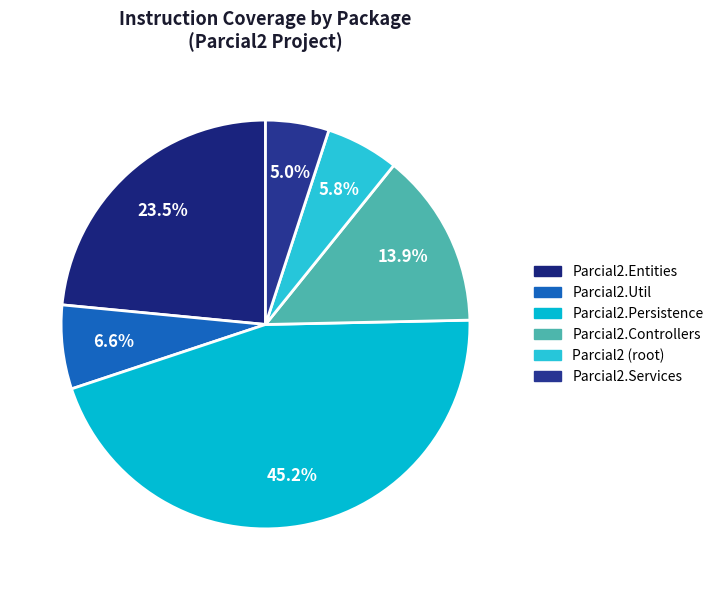

What percentage is NOT represented by Parcial2.Persistence?

54.8%